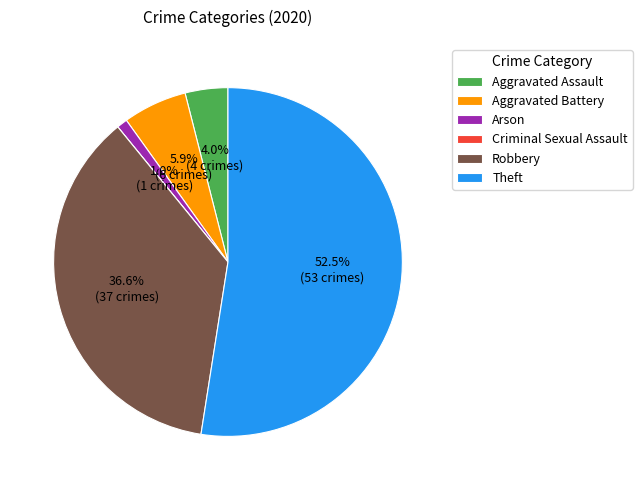

Which category has the biggest portion of the pie?

Theft